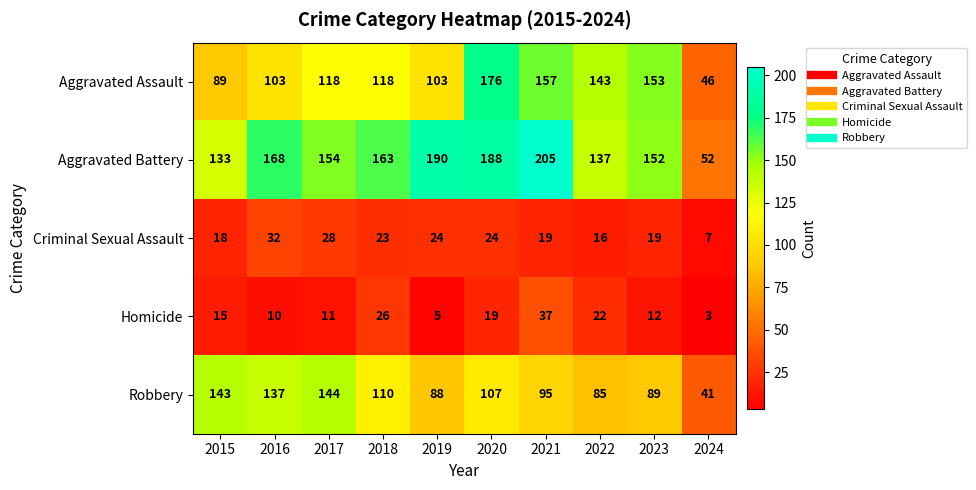

What is the sum of all Aggravated Assault values?

1206